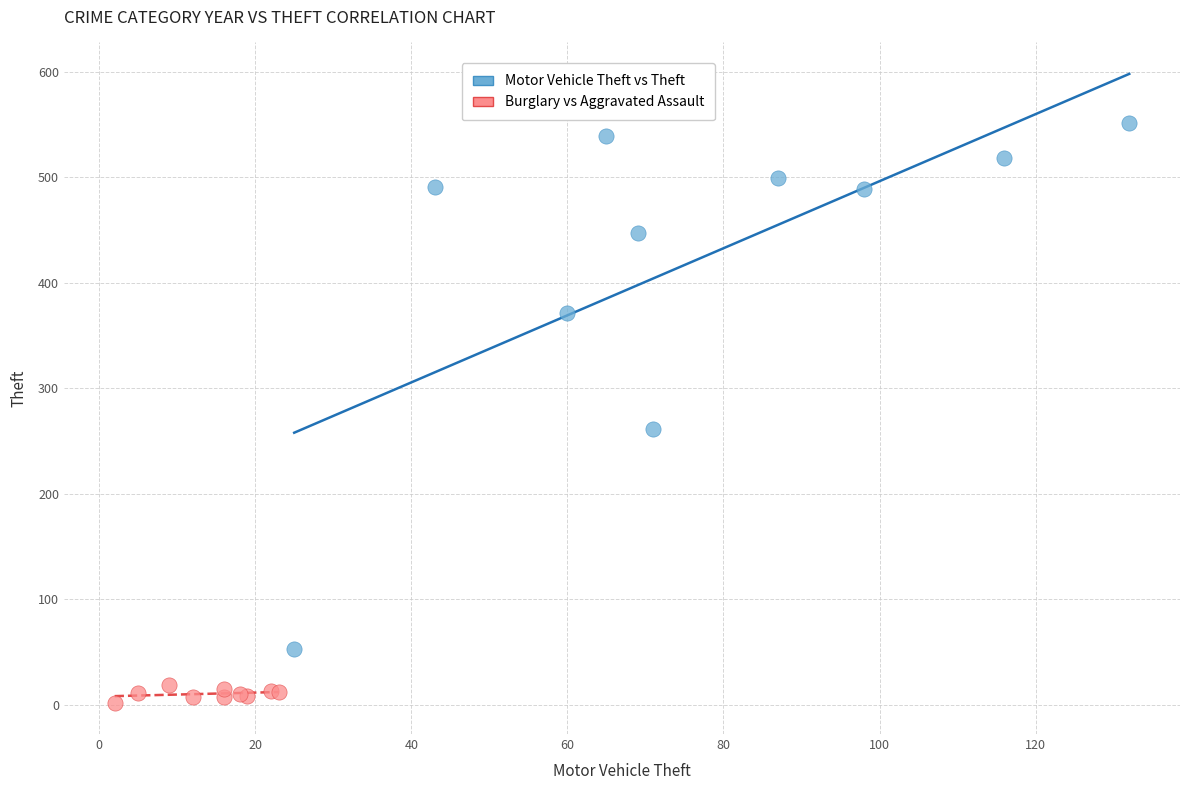

Which series has the widest spread of Y values?

Motor Vehicle Theft vs Theft